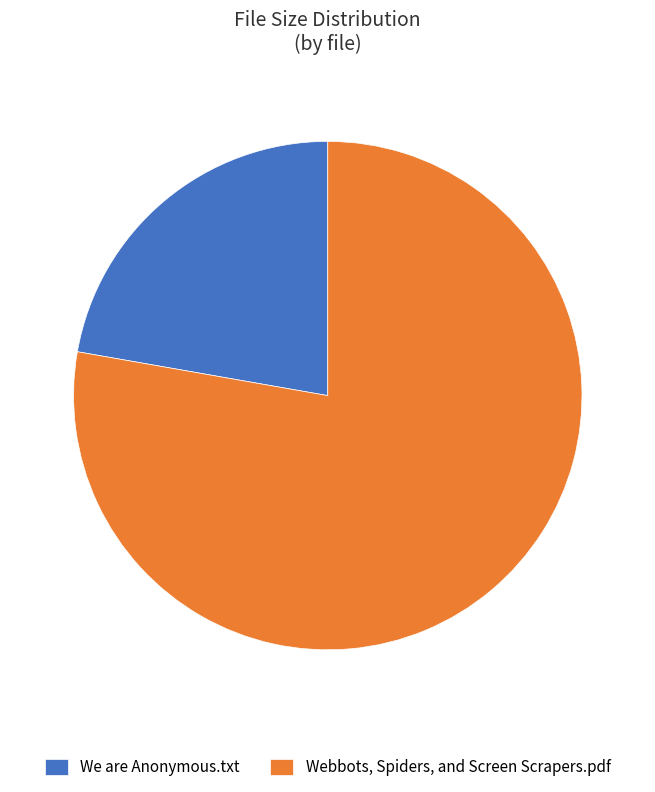

Combined, do We are Anonymous.txt and Webbots, Spiders, and Screen Scrapers.pdf account for over 50%?

Yes